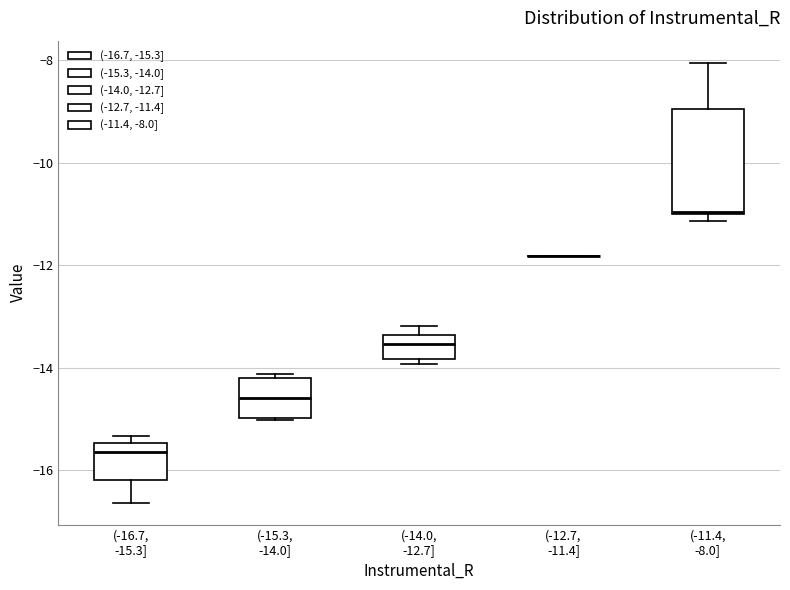

Where is the upper edge of the box for (-16.7, -15.3] on the y-axis? The values are not printed on the chart, so give them approximately, as read against the axis.

-15.4